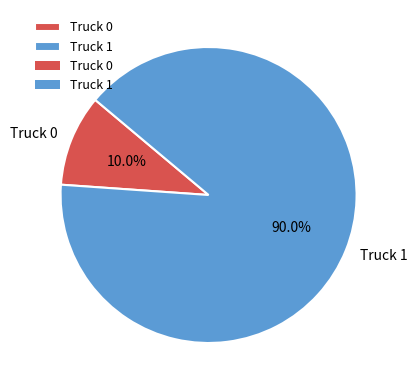

How many slices are in this pie chart?

2